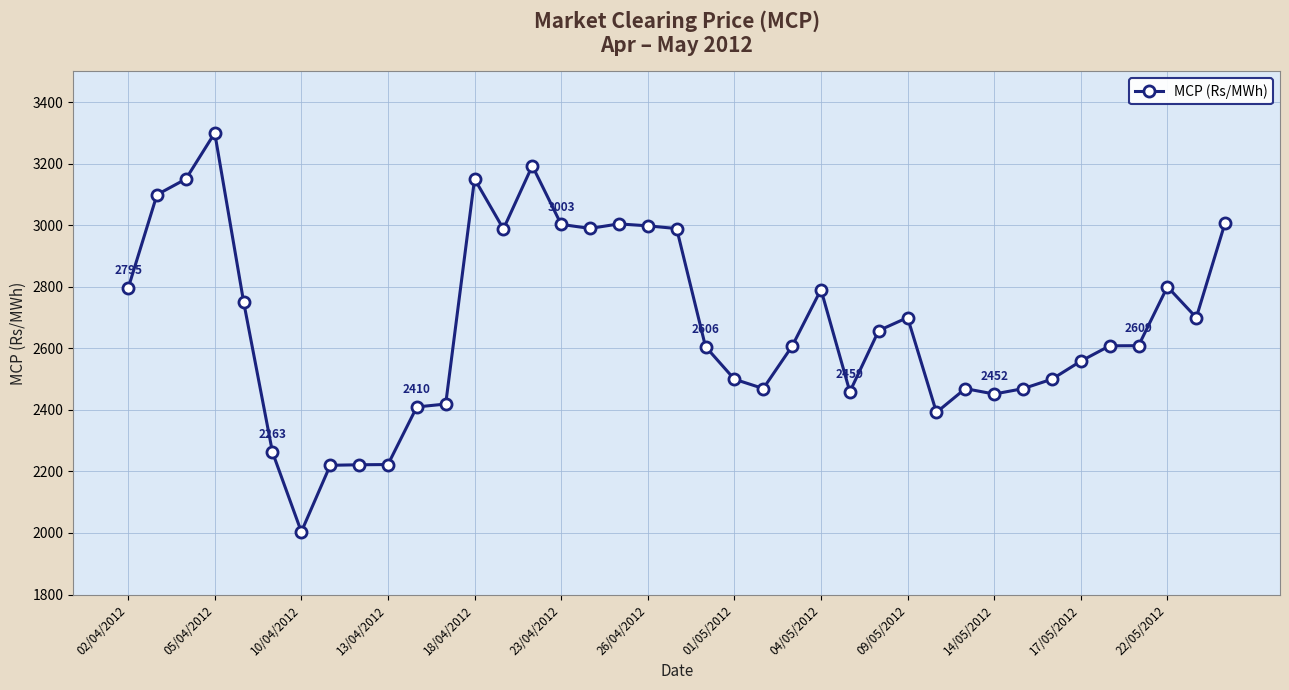

What is the maximum value shown in the chart?

3300.2